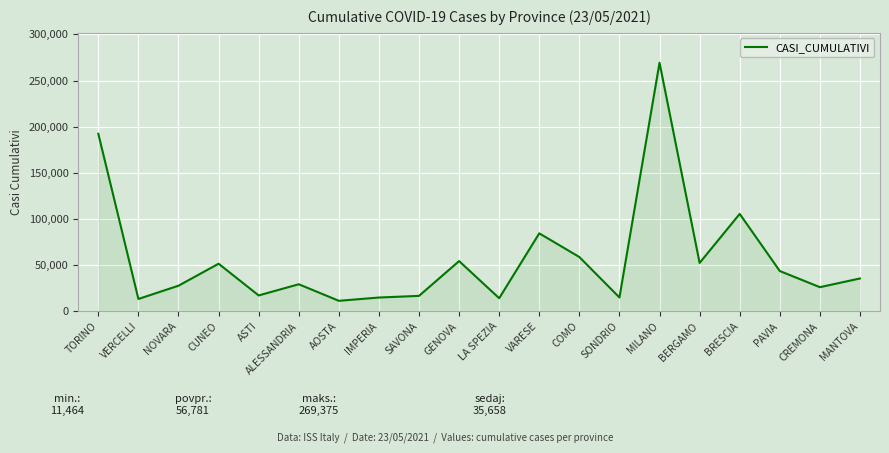

What is the sum of all values?

1135629